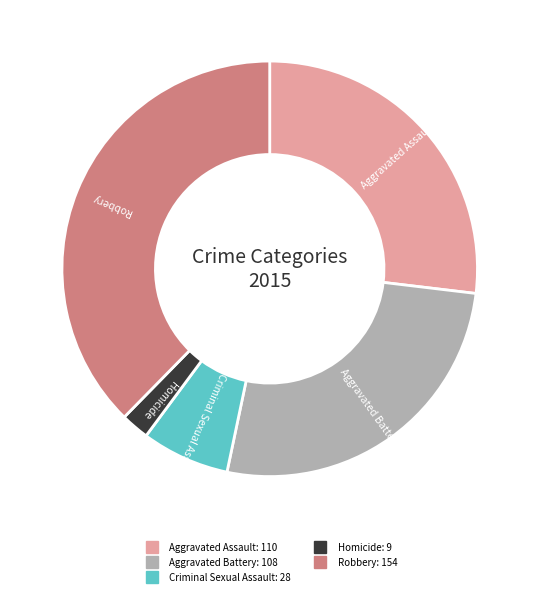

True or false: Aggravated Assault accounts for 40% of the total.

False